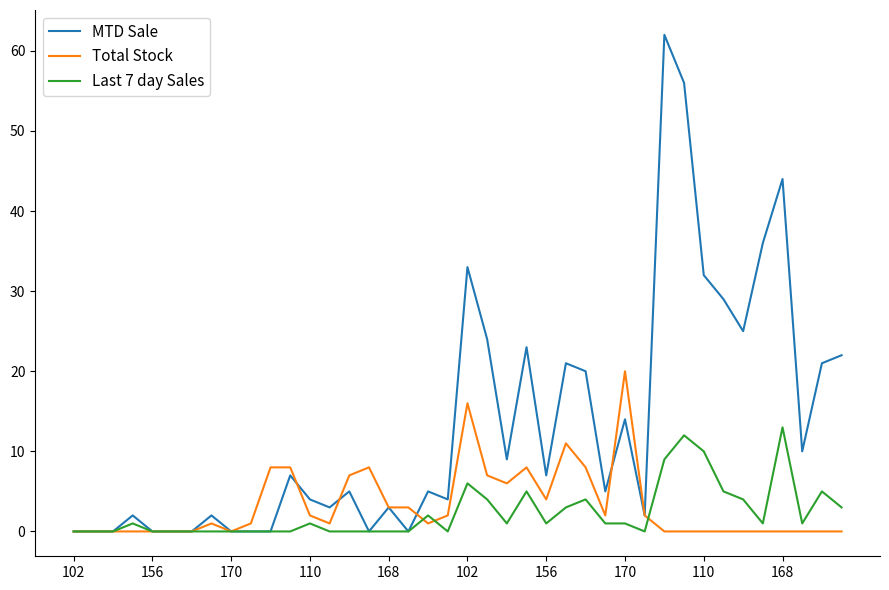

What is the greatest value displayed?

62